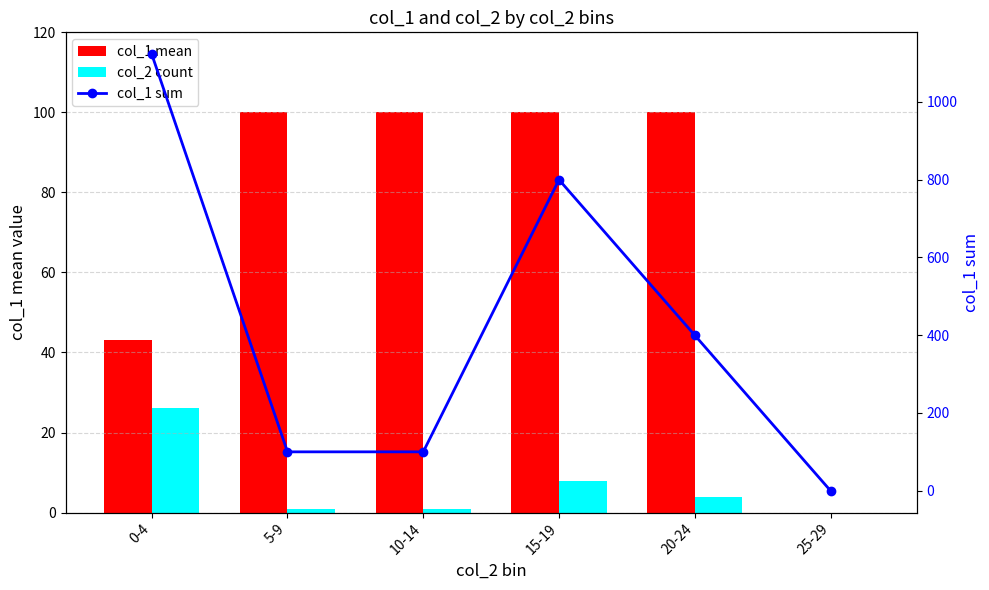

At which label does col_1 mean reach its minimum?

25-29